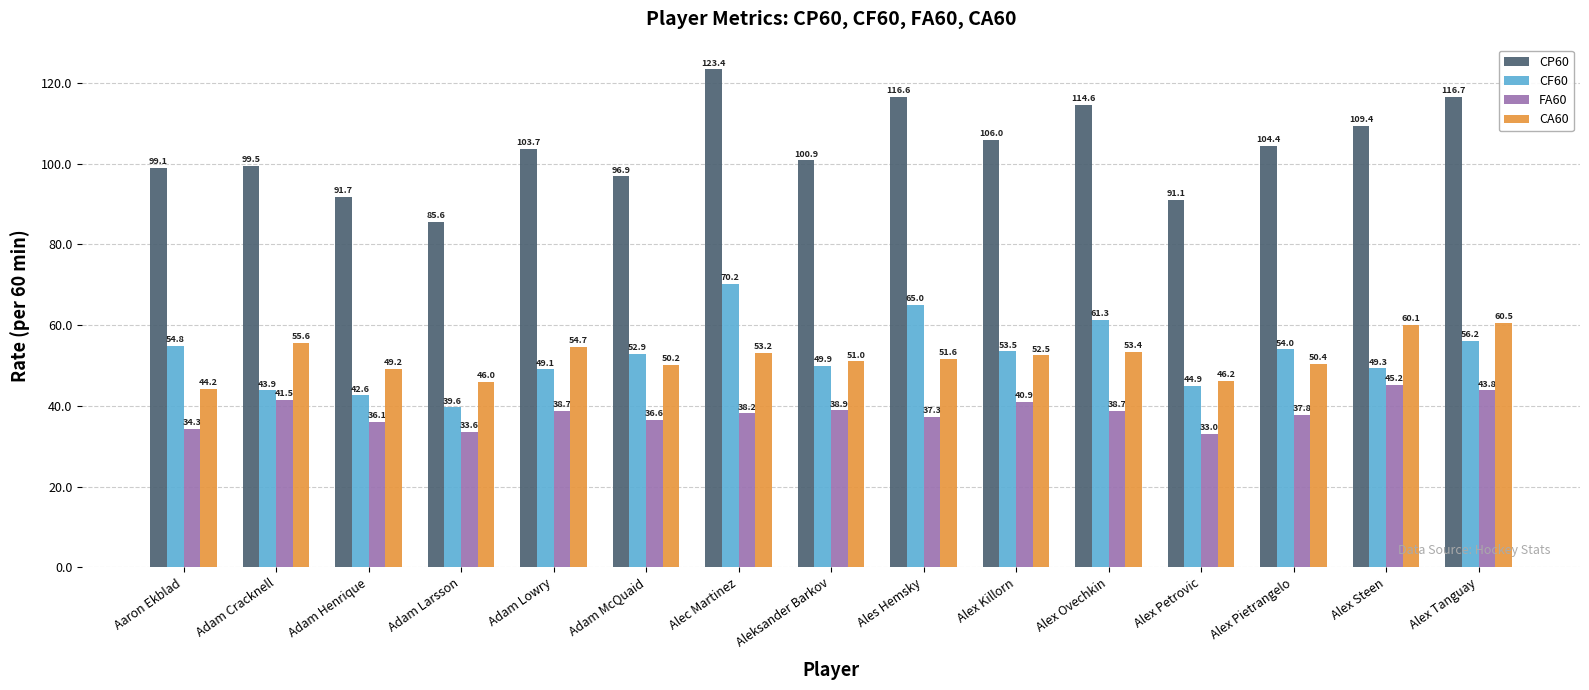

Reading right to left, extract all data points from this chart.

CP60: Alex Tanguay=116.7	Alex Steen=109.4	Alex Pietrangelo=104.4	Alex Petrovic=91.1	Alex Ovechkin=114.6	Alex Killorn=106.0	Ales Hemsky=116.6	Aleksander Barkov=100.9	Alec Martinez=123.4	Adam McQuaid=96.9	Adam Lowry=103.7	Adam Larsson=85.6	Adam Henrique=91.7	Adam Cracknell=99.5	Aaron Ekblad=99.1
CF60: Alex Tanguay=56.2	Alex Steen=49.3	Alex Pietrangelo=54.0	Alex Petrovic=44.9	Alex Ovechkin=61.3	Alex Killorn=53.5	Ales Hemsky=65.0	Aleksander Barkov=49.9	Alec Martinez=70.2	Adam McQuaid=52.9	Adam Lowry=49.1	Adam Larsson=39.6	Adam Henrique=42.6	Adam Cracknell=43.9	Aaron Ekblad=54.8
FA60: Alex Tanguay=43.8	Alex Steen=45.2	Alex Pietrangelo=37.8	Alex Petrovic=33.0	Alex Ovechkin=38.7	Alex Killorn=40.9	Ales Hemsky=37.3	Aleksander Barkov=38.9	Alec Martinez=38.2	Adam McQuaid=36.6	Adam Lowry=38.7	Adam Larsson=33.6	Adam Henrique=36.1	Adam Cracknell=41.5	Aaron Ekblad=34.3
CA60: Alex Tanguay=60.5	Alex Steen=60.1	Alex Pietrangelo=50.4	Alex Petrovic=46.2	Alex Ovechkin=53.4	Alex Killorn=52.5	Ales Hemsky=51.6	Aleksander Barkov=51.0	Alec Martinez=53.2	Adam McQuaid=50.2	Adam Lowry=54.7	Adam Larsson=46.0	Adam Henrique=49.2	Adam Cracknell=55.6	Aaron Ekblad=44.2